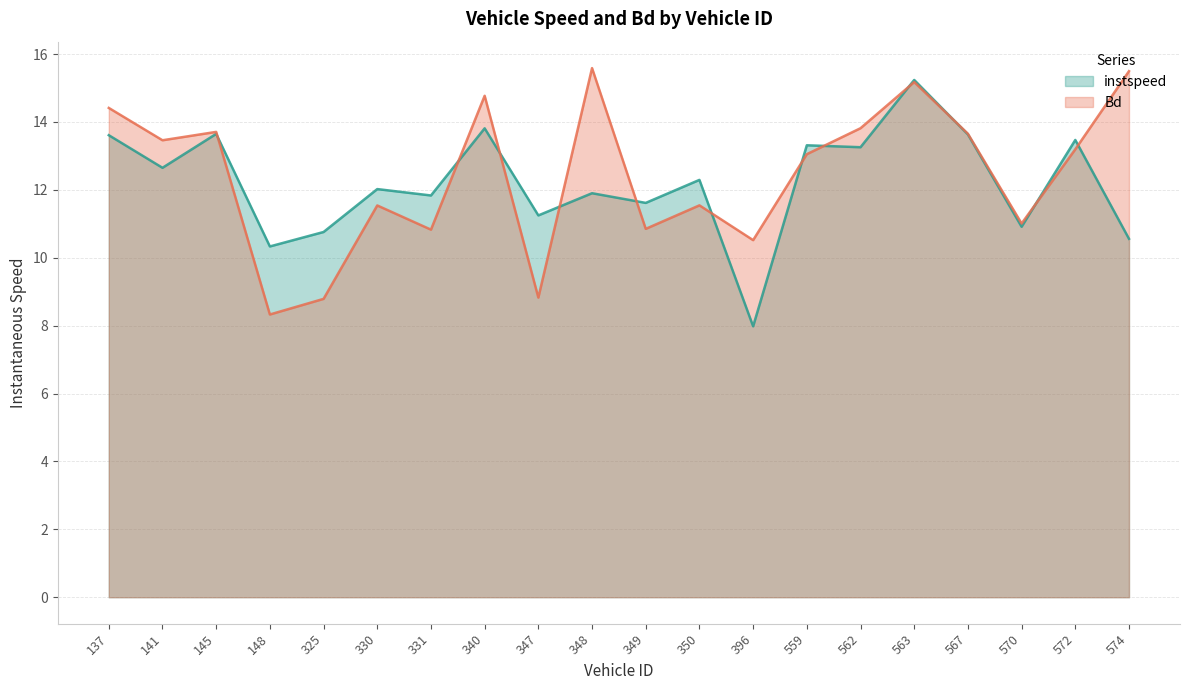

After their last crossing, which series has the higher values: instspeed or Bd?

Bd